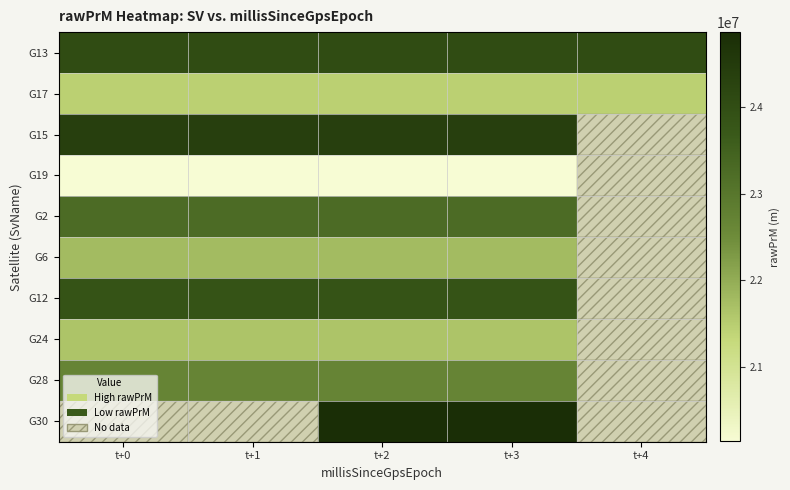

What is the minimum value shown in the chart?

20136799.9